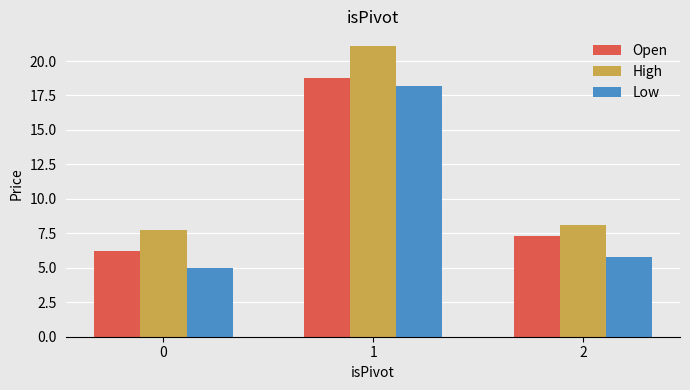

Reading left to right, list all the values displayed in this chart.

Open: 0=6.3	1=18.8	2=7.3
High: 0=7.7	1=21.1	2=8.1
Low: 0=5.0	1=18.2	2=5.8